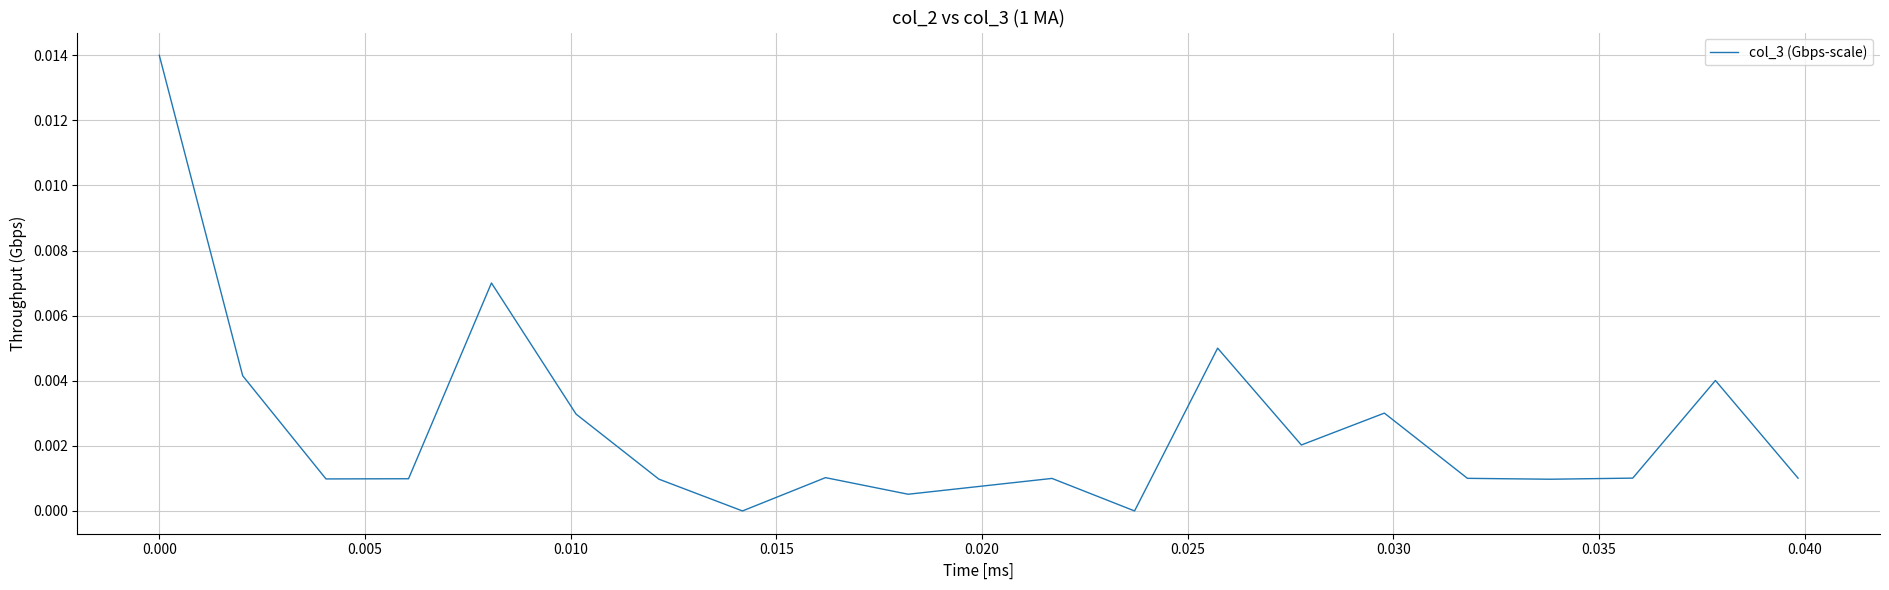

Does the chart display data point markers on the line(s)?

No